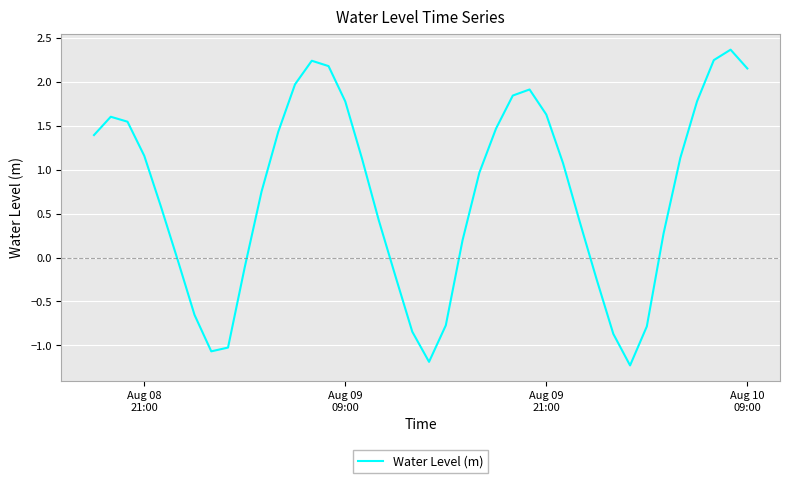

What is the difference between the maximum and minimum values?

3.6